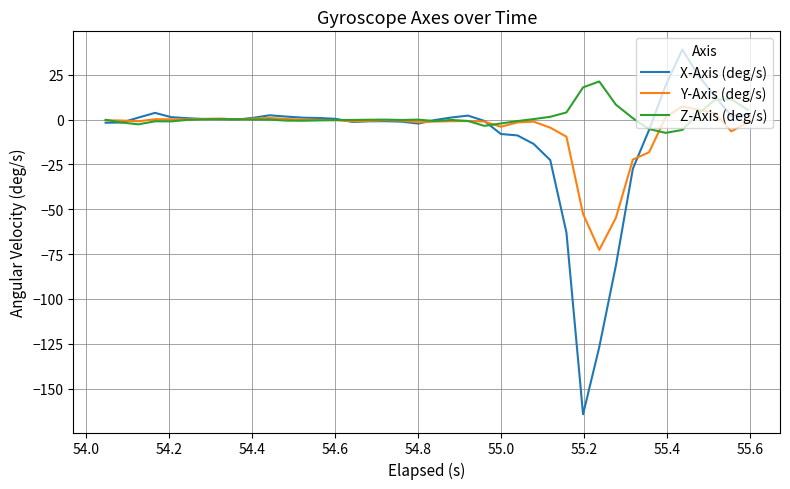

What is the greatest value displayed?

39.0